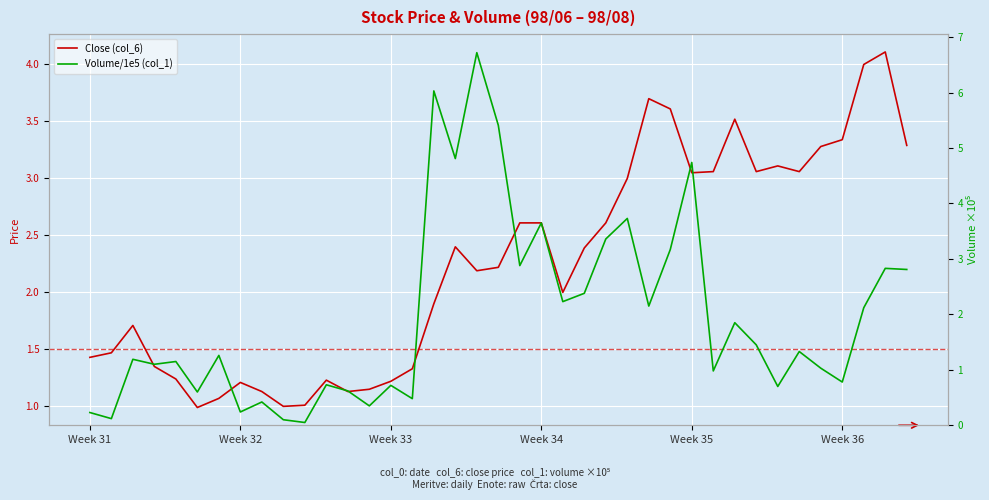

How many intersections are there between Volume/1e5 (col_1) and Close (col_6)?

8